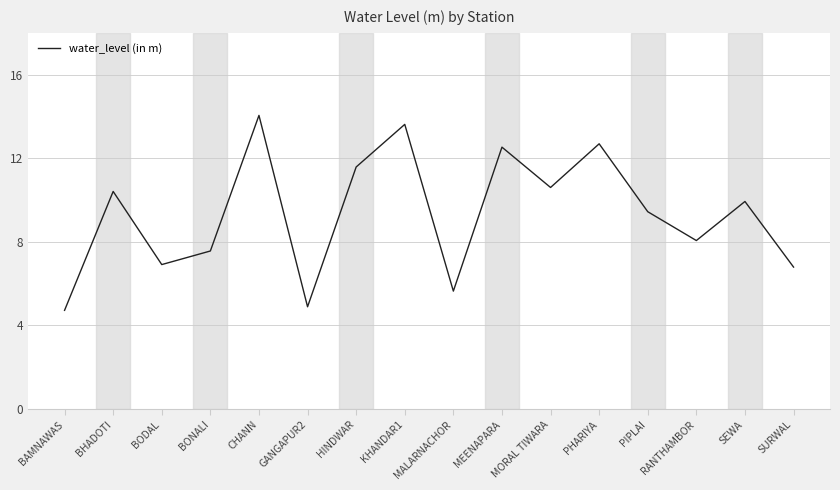

How many distinct data groups are displayed?

1